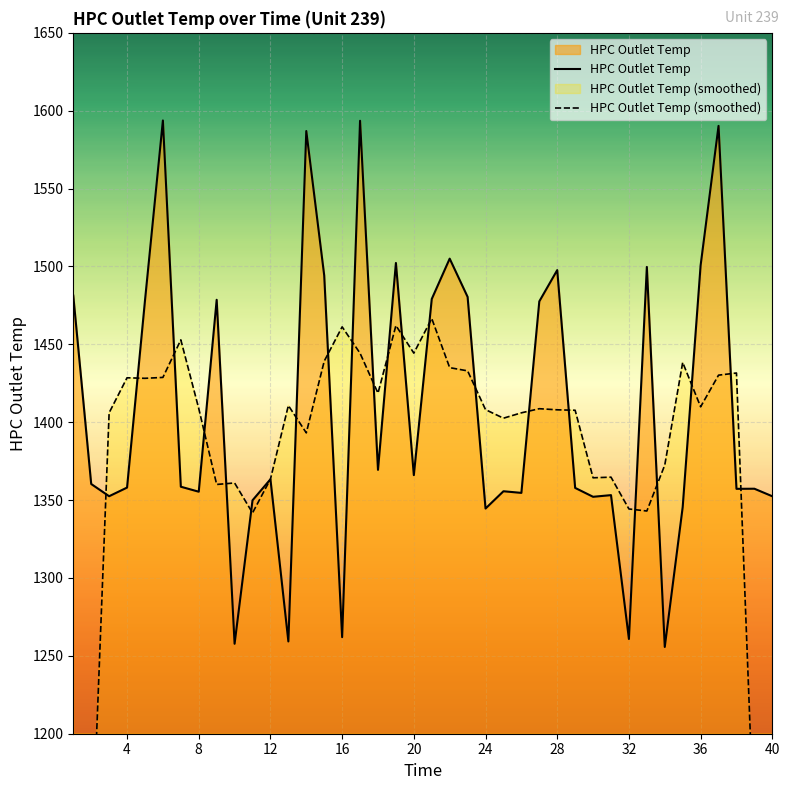

True or false: HPC Outlet Temp has a value of 1344.6 at 24.

True